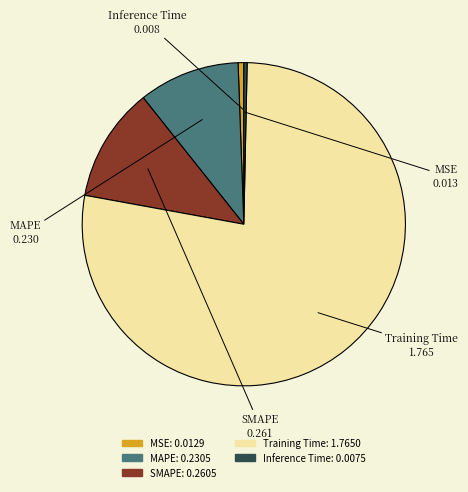

Is Inference Time the majority of the pie?

No